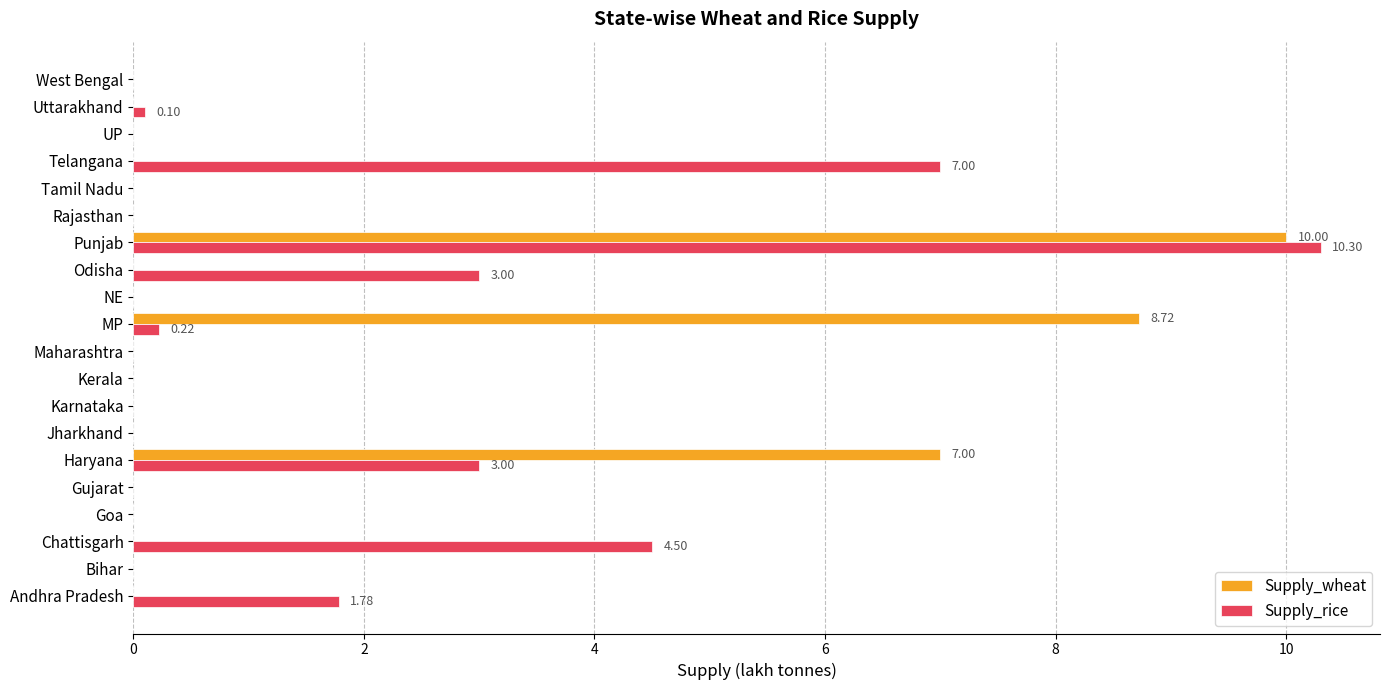

Which series changed the most between Haryana and MP?

Supply_rice